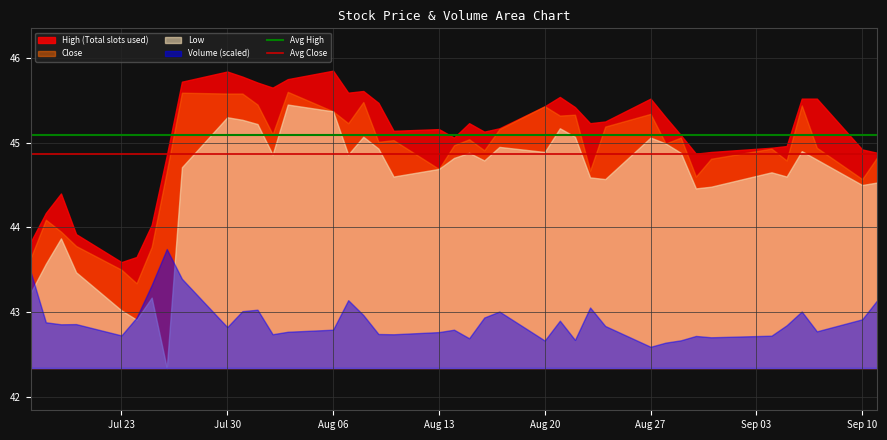

The value of High (Total slots used) at Aug 27 is 45.5. True or false?

True